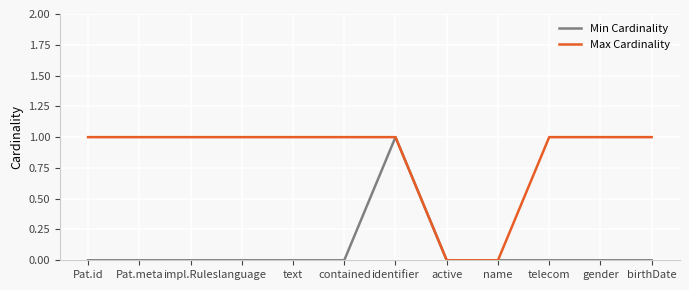

What position from the left is impl.Rules?

3